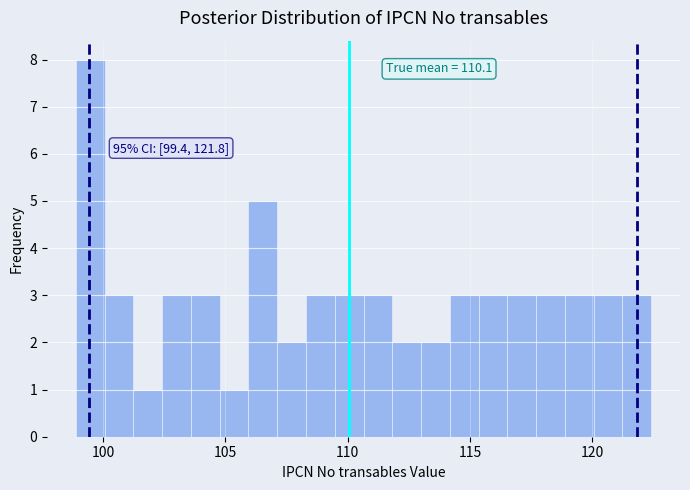

Read against the x-axis, roughly where is the centre of the tallest bar?

99.5